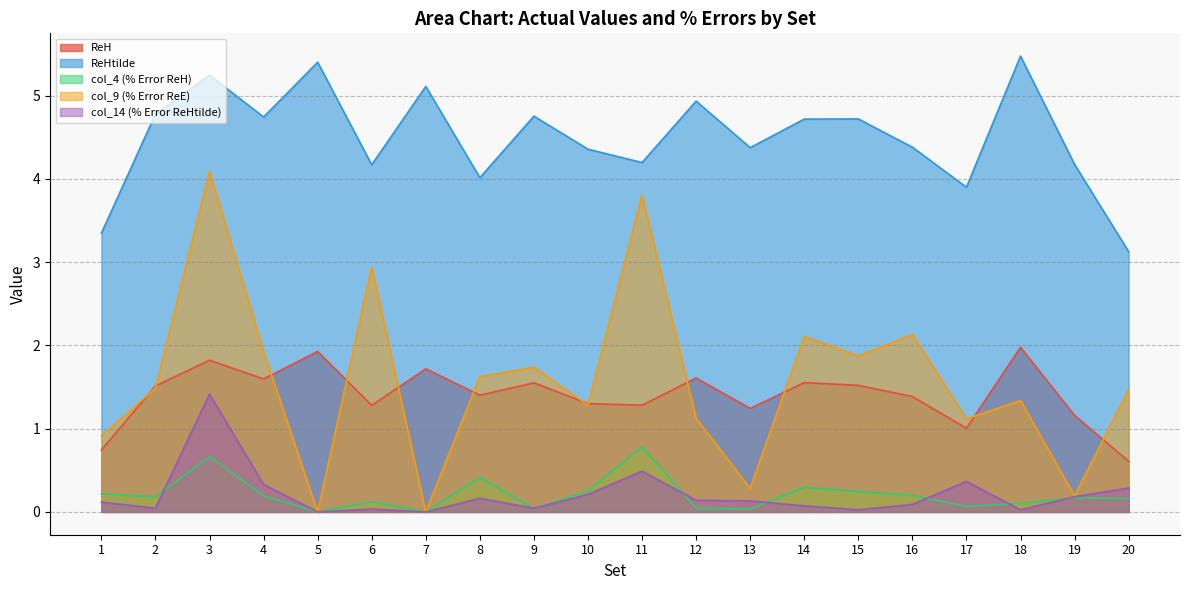

True or false: col_4 (% Error ReH) has more than 1 interior local peaks.

True